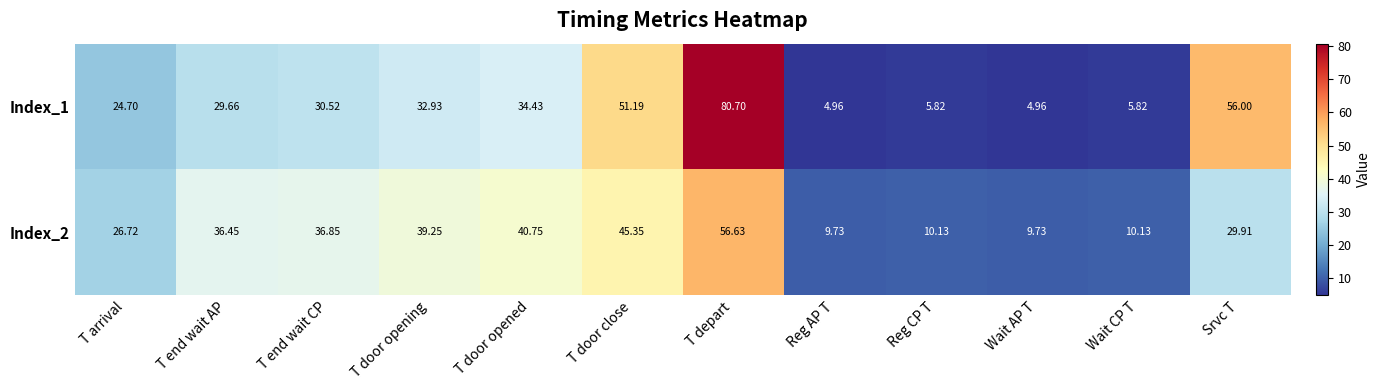

At which label is Index_2 closest to 33?

Srvc T